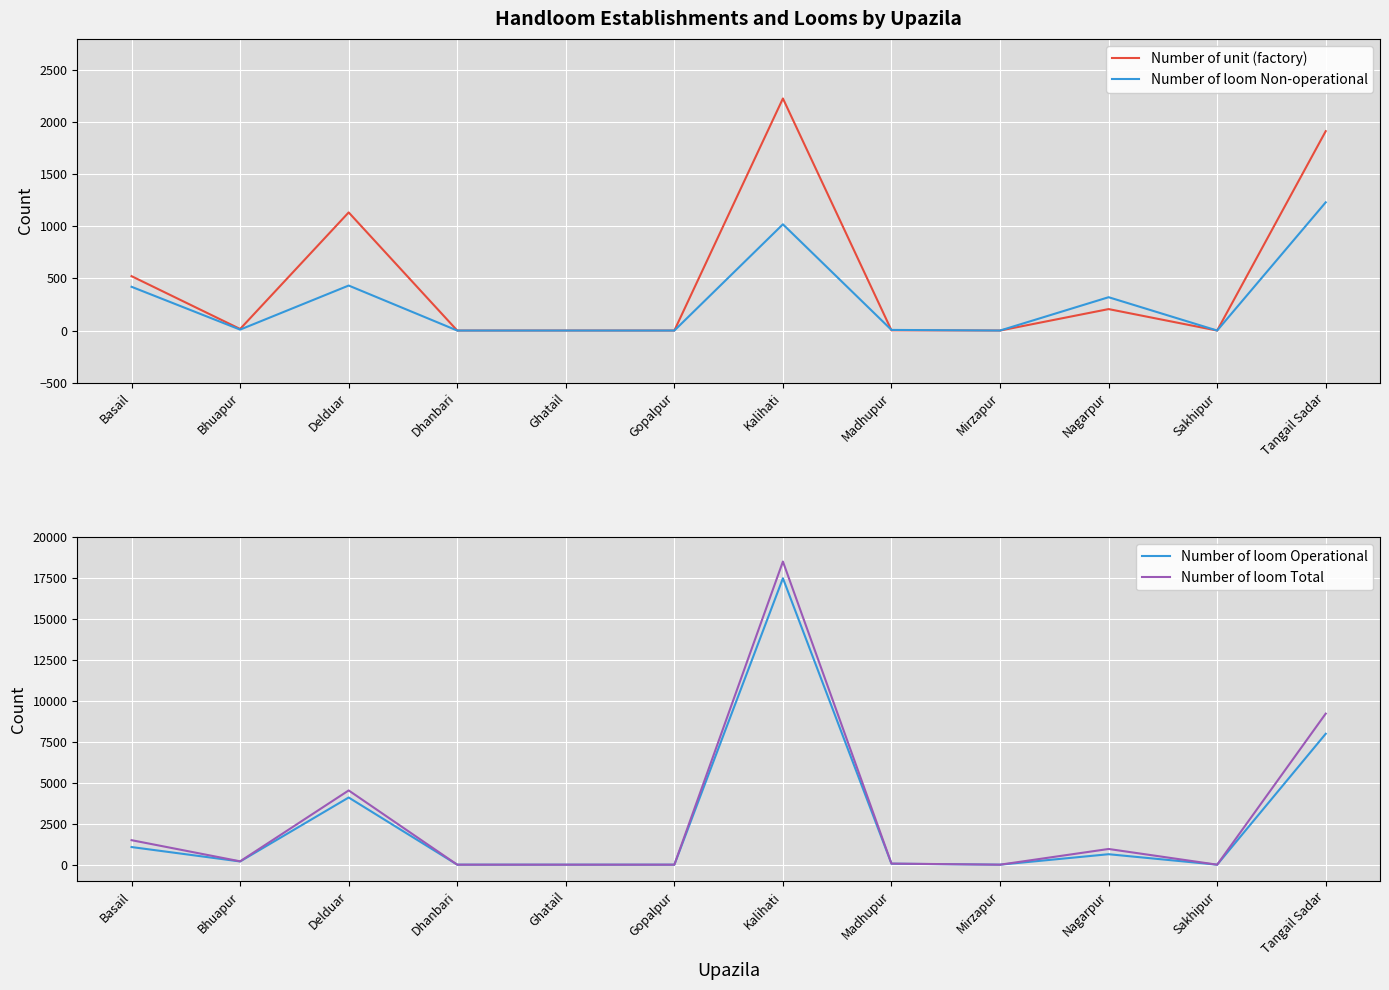

At which label does Number of loom Non-operational reach its minimum?

Dhanbari